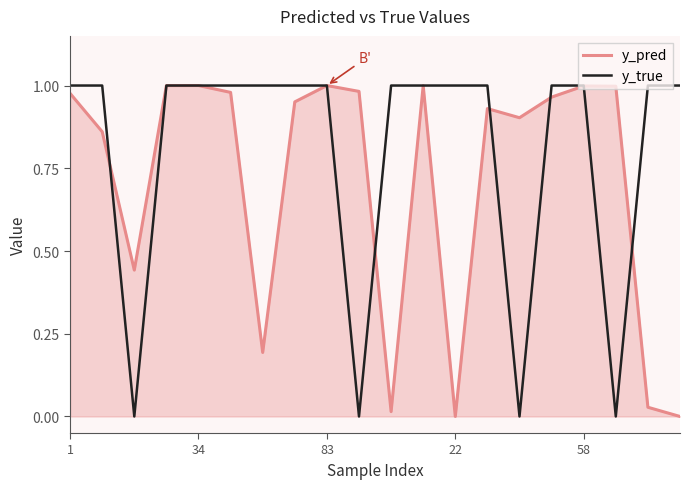

Rank the series by their average value, from highest to lowest.

y_true, y_pred